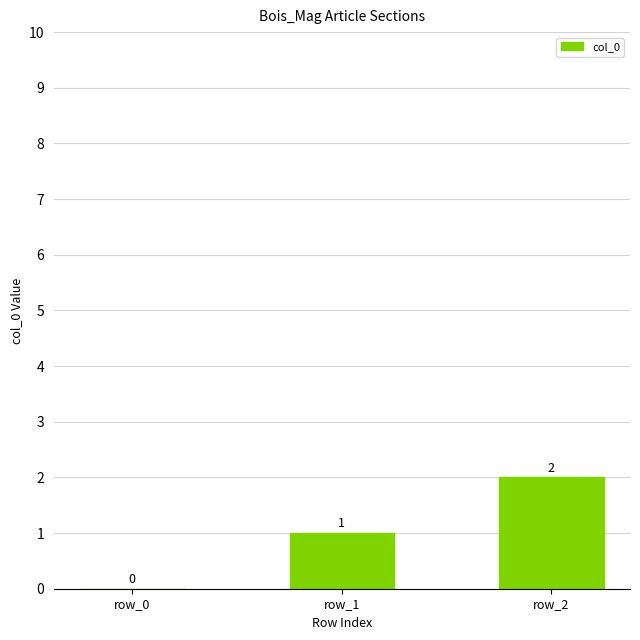

Which has a higher value, row_2 or row_0?

row_2